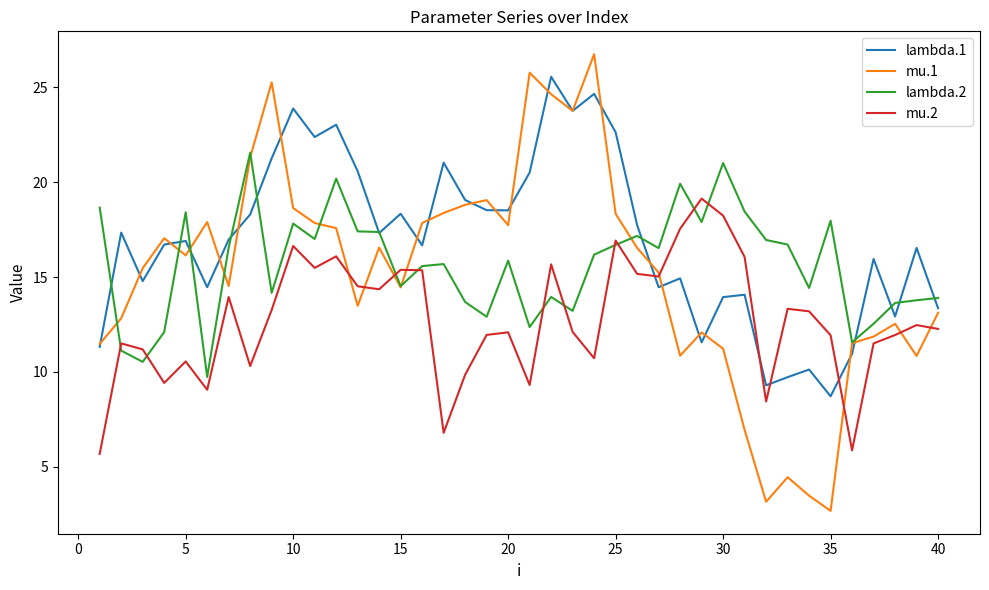

Which series has the largest range (max minus min)?

mu.1